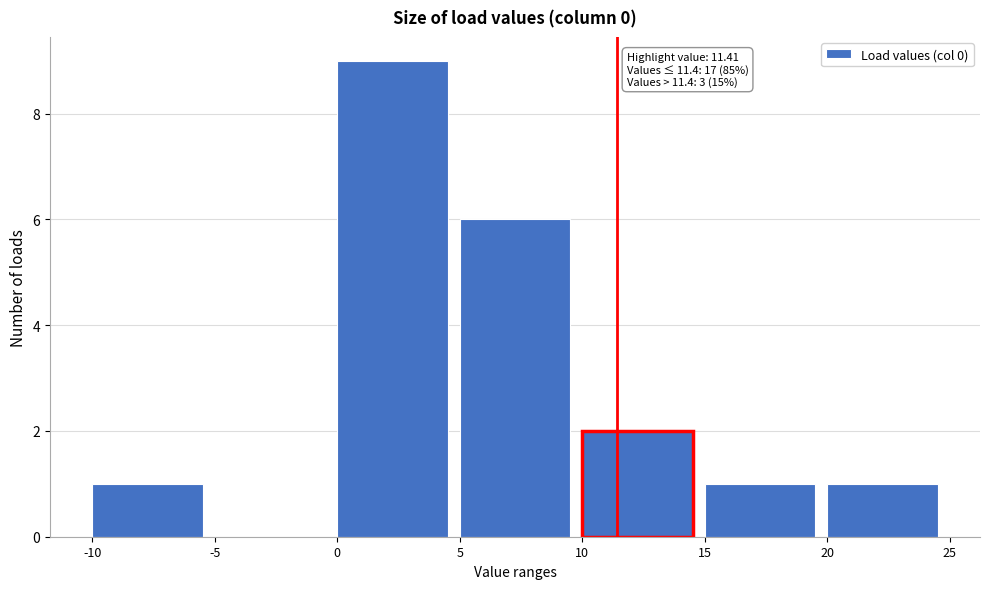

Over which range of the x-axis is the bar tallest?

0 to 5